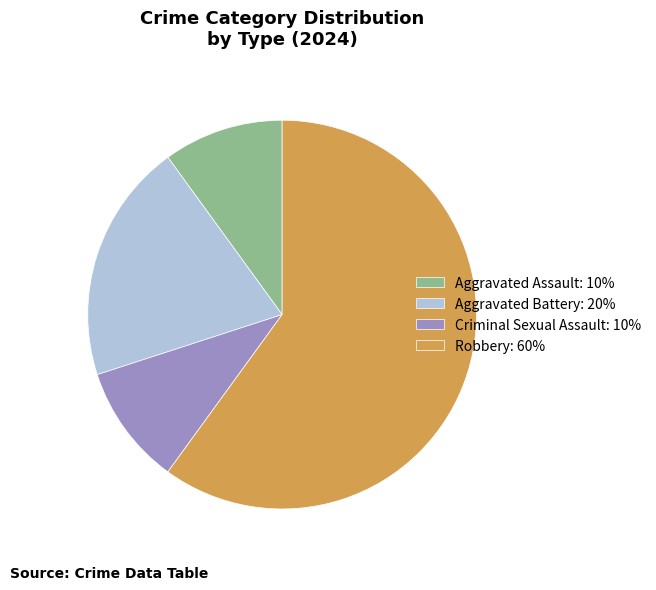

Is Aggravated Assault the majority of the pie?

No